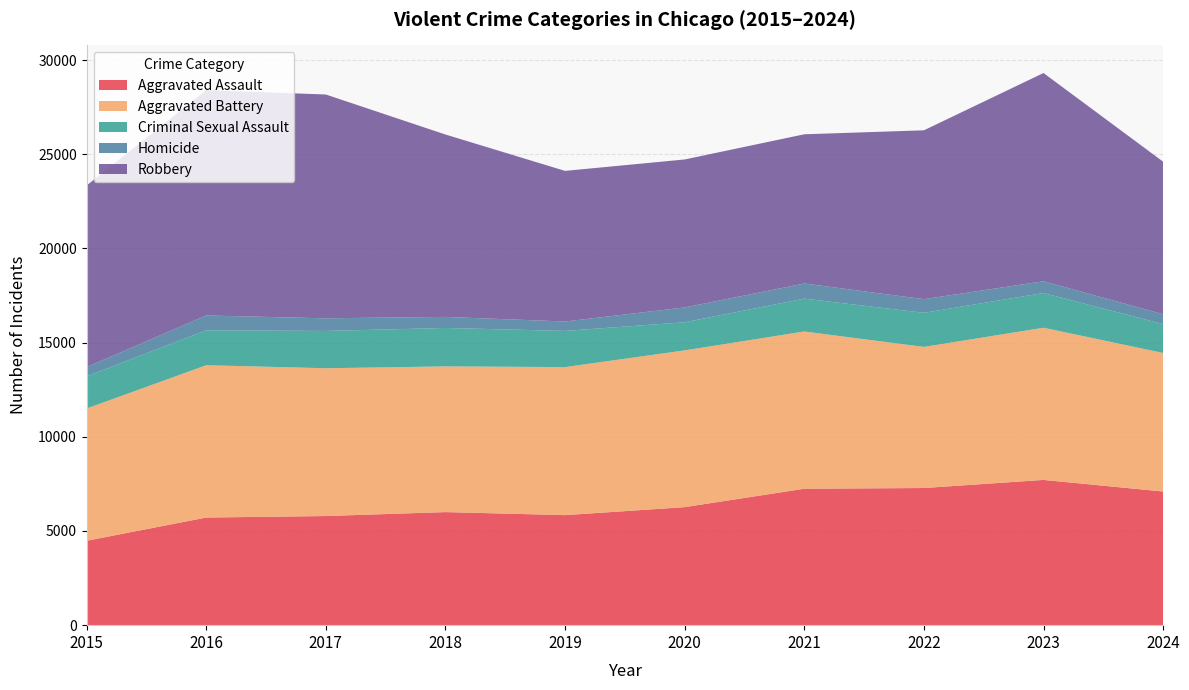

Reading right to left, extract all data points from this chart.

Aggravated Assault: 7095	7710	7280	7242	6265	5841	6002	5793	5713	4480
Aggravated Battery: 7354	8078	7491	8347	8321	7858	7735	7845	8086	7019
Criminal Sexual Assault: 1533	1842	1809	1744	1492	1921	2039	1979	1854	1705
Homicide: 522	626	725	804	787	499	588	672	786	496
Robbery: 8099	11053	8963	7920	7855	7995	9681	11880	11960	9638